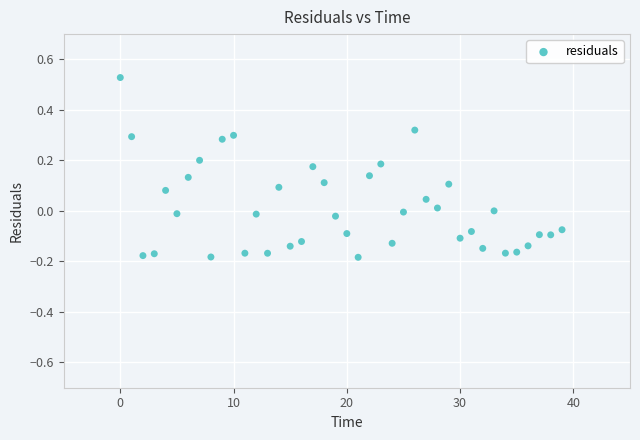

What is the range of Y values (max minus min)?

0.7